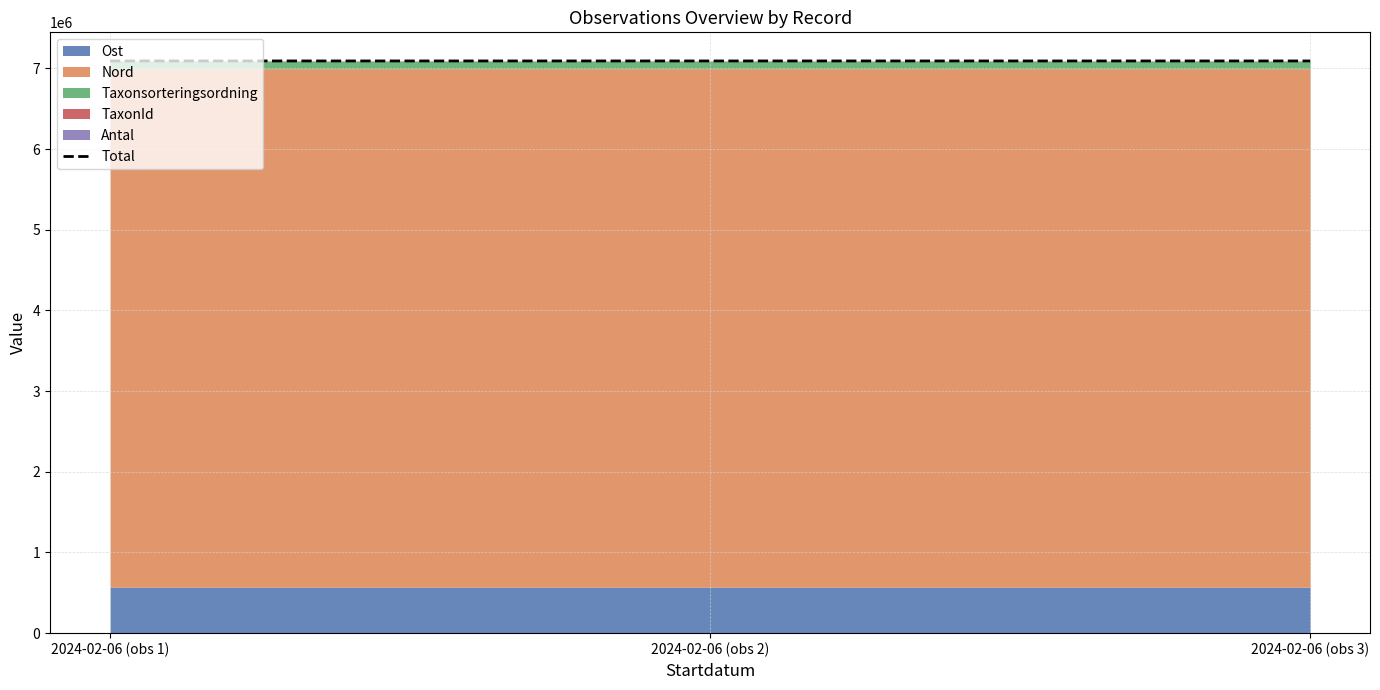

At which label is the value closest to 7091451?

2024-02-06 (obs 3)